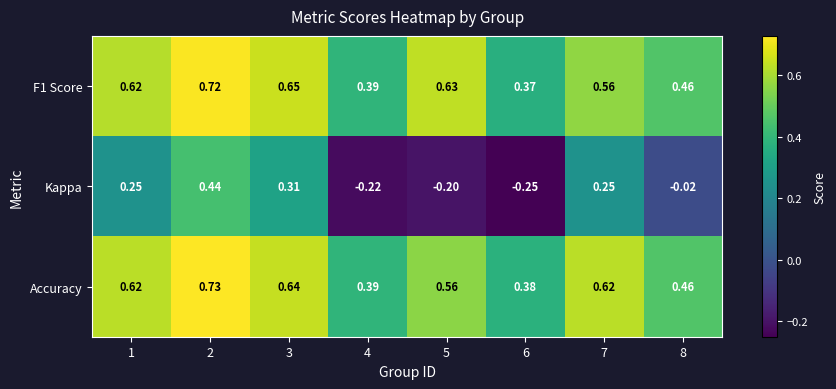

Between 3 and 4, which series saw the biggest shift?

Kappa